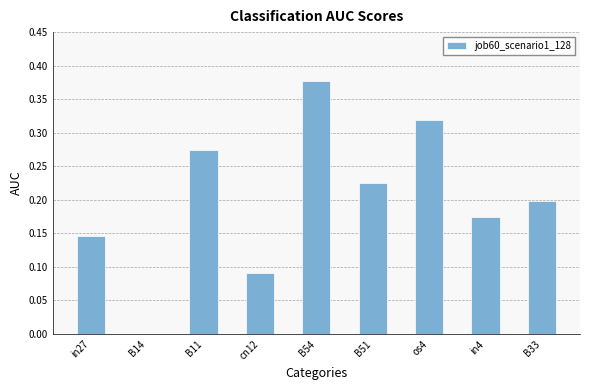

What is the change in value from B11 to in4?

-0.1